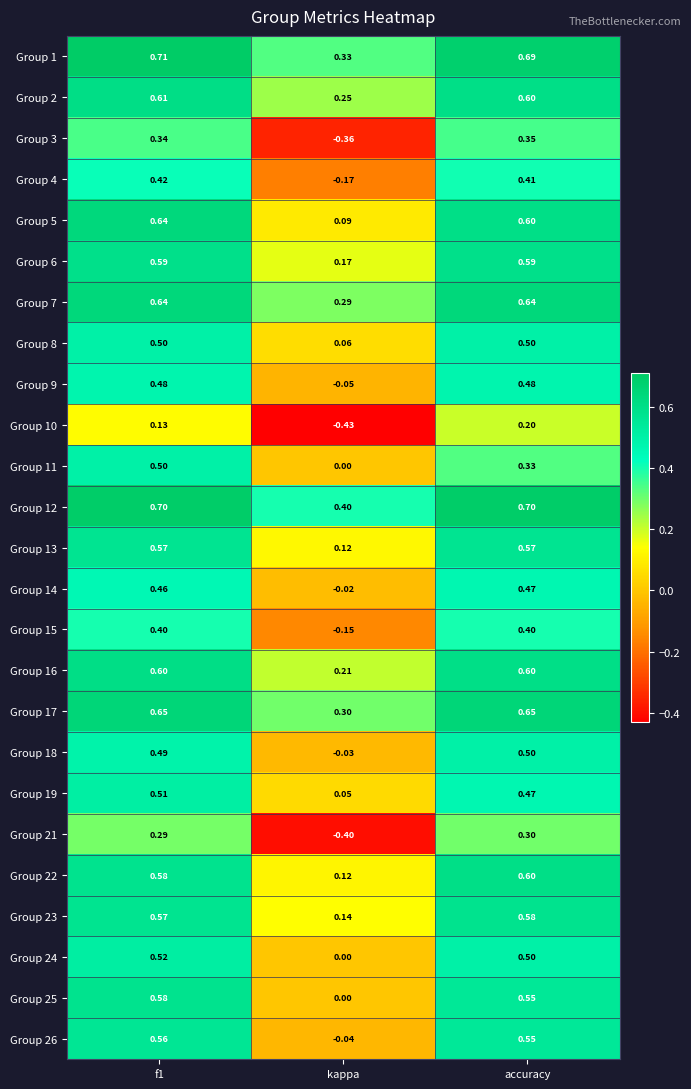

What is the difference between the highest and lowest values at f1?

0.6